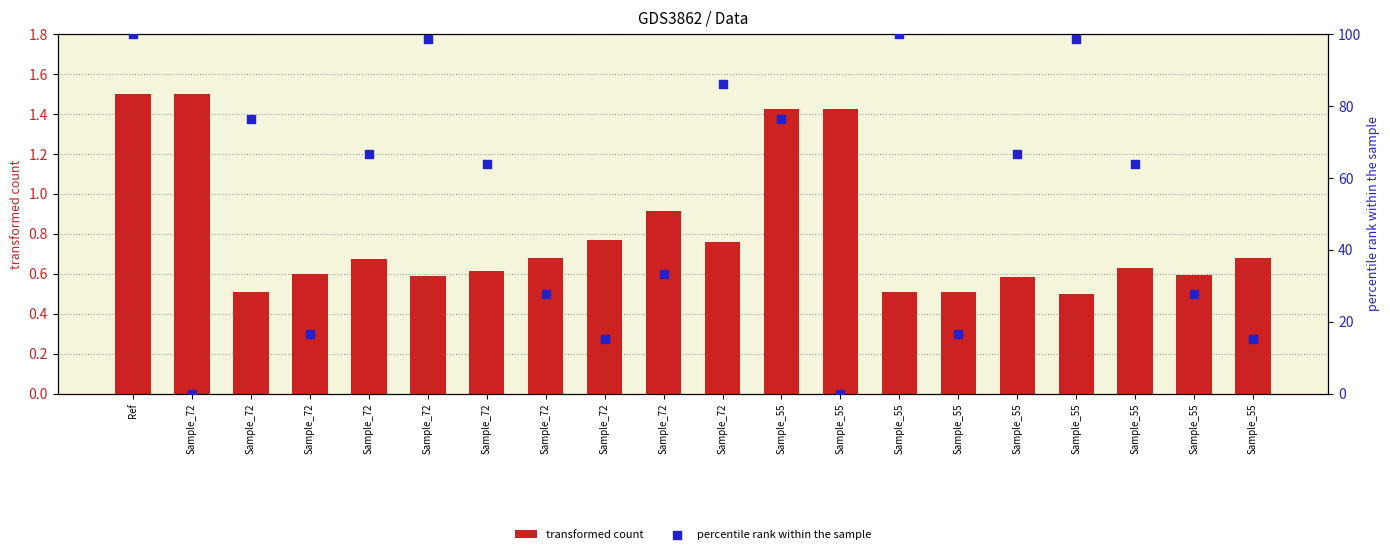

What are all the series names shown in the legend?

transformed count, percentile rank within the sample